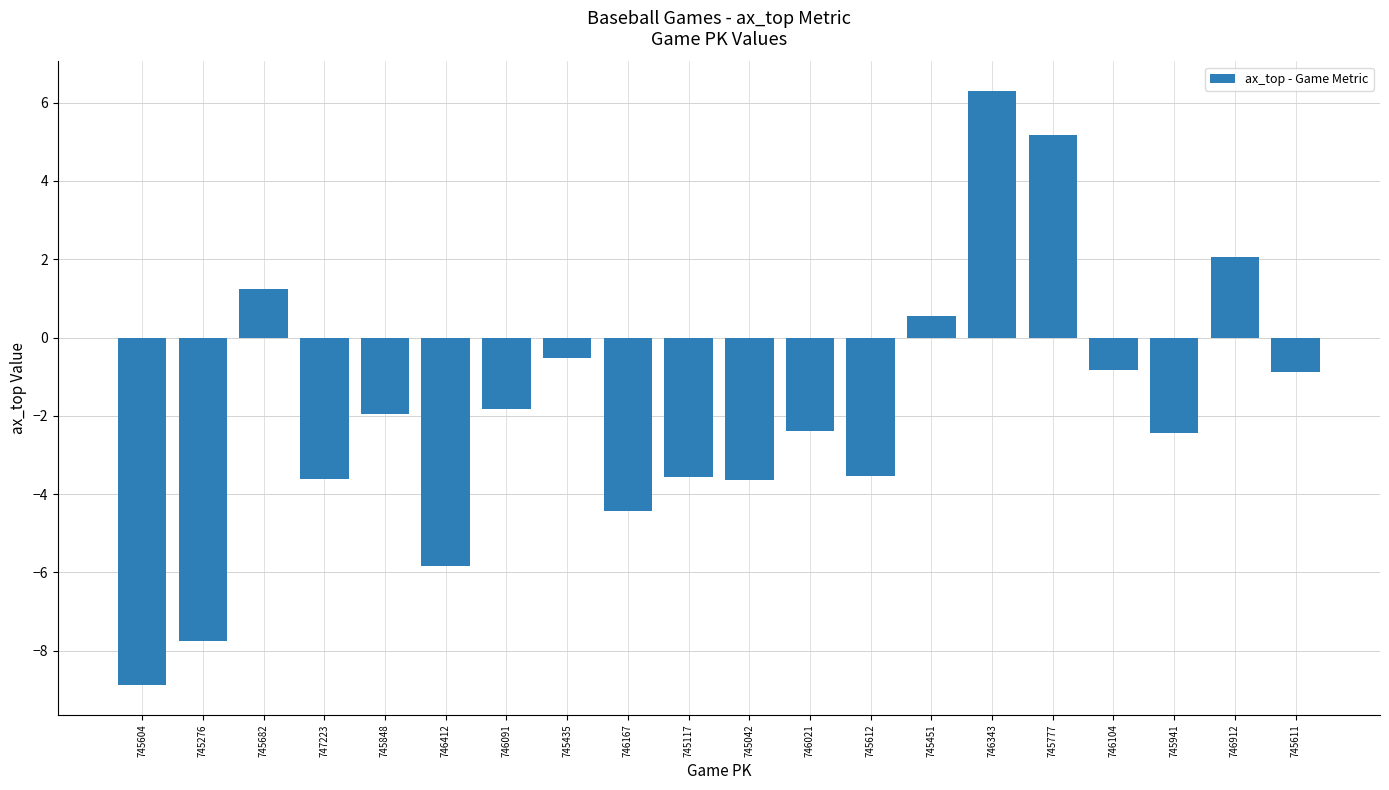

What is the change in value from 745604 to 745777?

+14.1